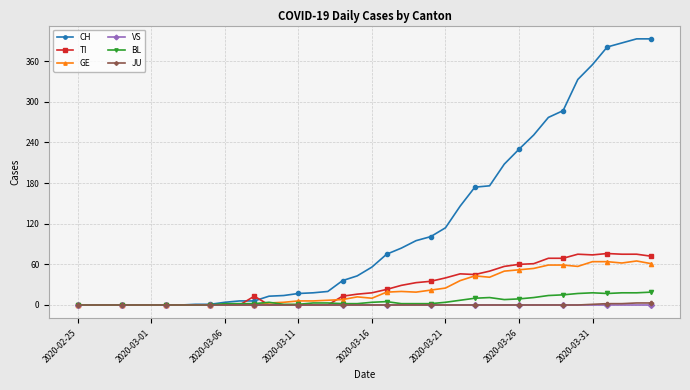

Which series has the widest spread of values?

CH